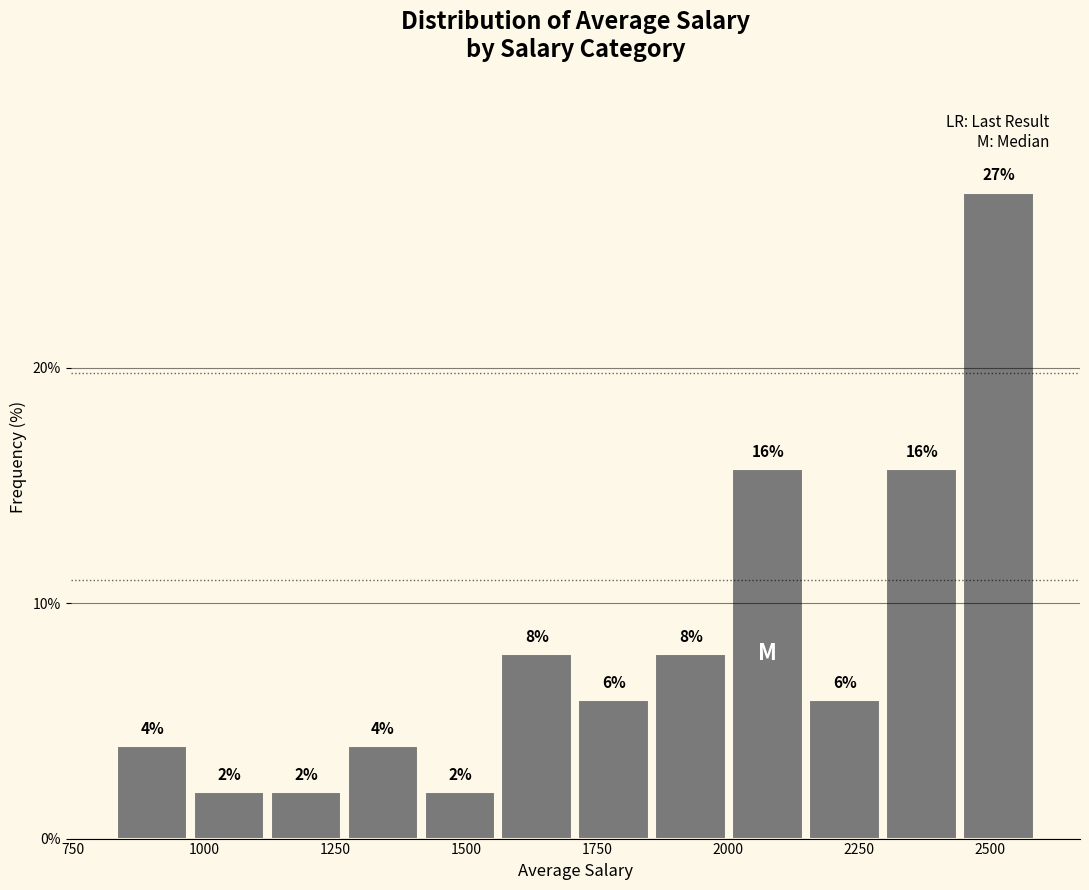

Read against the x-axis, roughly where is the centre of the tallest bar?

2500